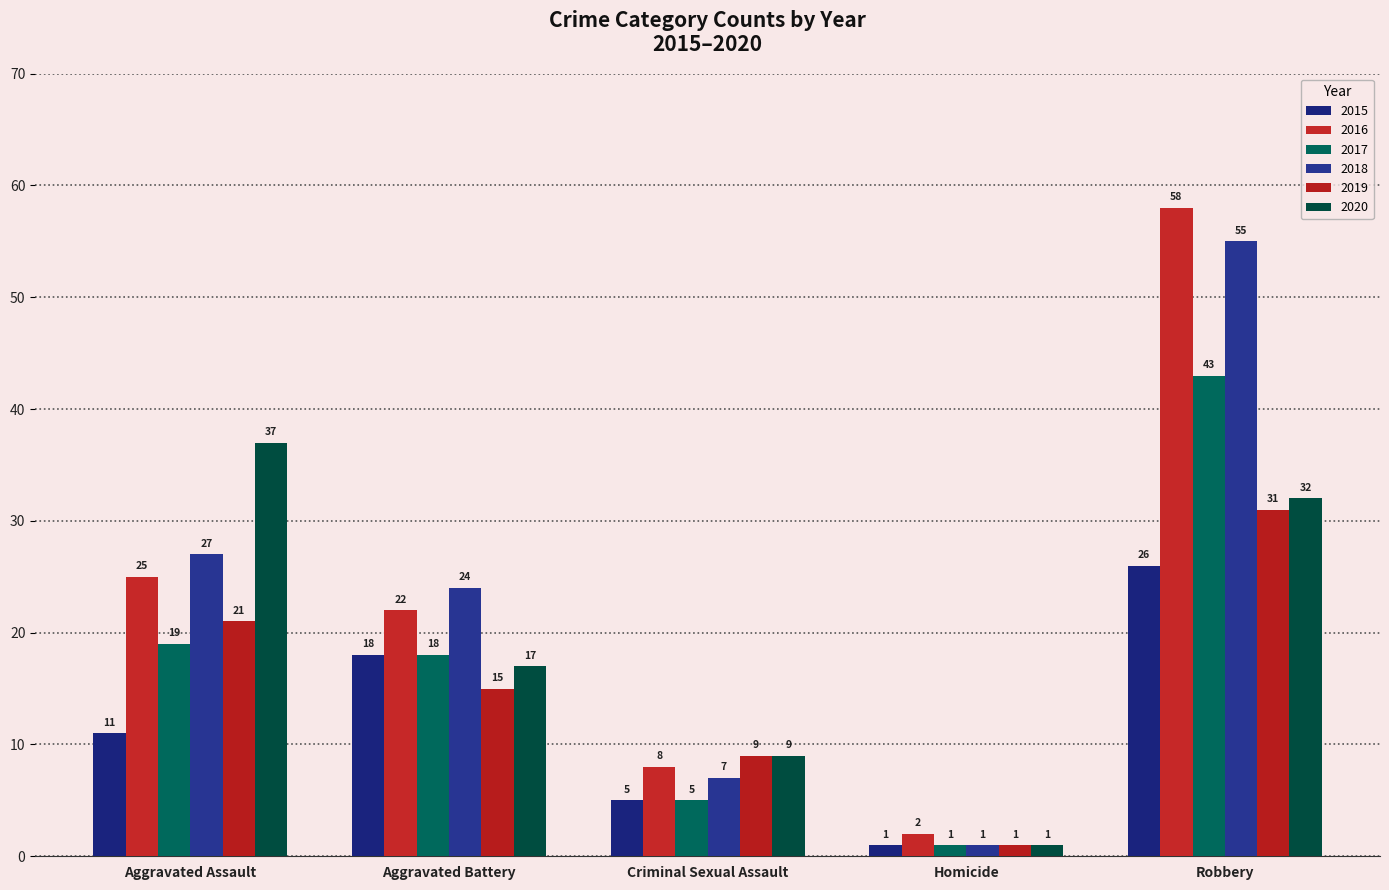

What is the value of the 2015 bar at the 1st from the left?

11